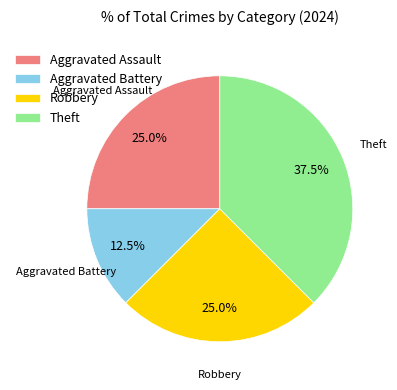

What percentage is the Aggravated Assault slice, to the nearest percent?

25%